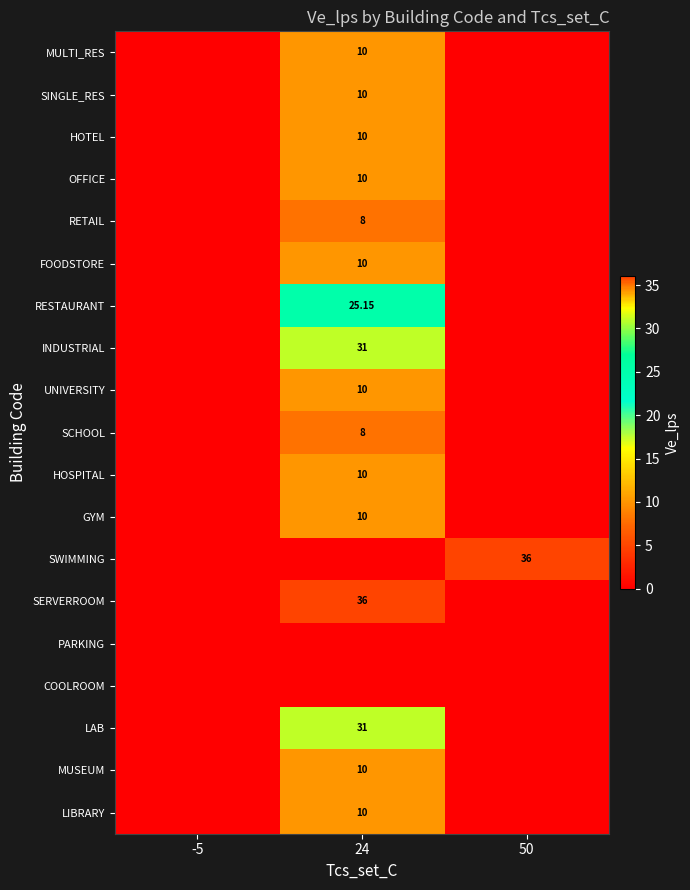

At 50, list the series in order from largest to smallest.

SWIMMING, MULTI_RES, SINGLE_RES, HOTEL, OFFICE, RETAIL, FOODSTORE, RESTAURANT, INDUSTRIAL, UNIVERSITY, SCHOOL, HOSPITAL, GYM, SERVERROOM, PARKING, COOLROOM, LAB, MUSEUM, LIBRARY